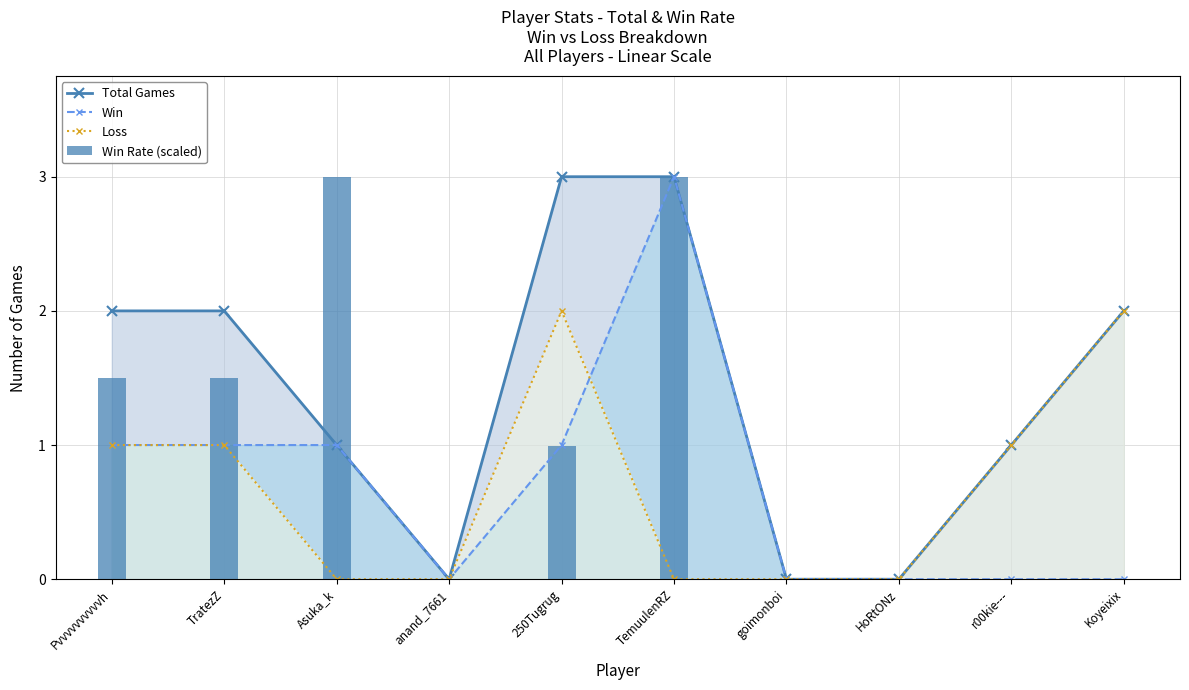

List the series in order of their peak value, highest first.

Total Games, Win, Win Rate (scaled), Loss